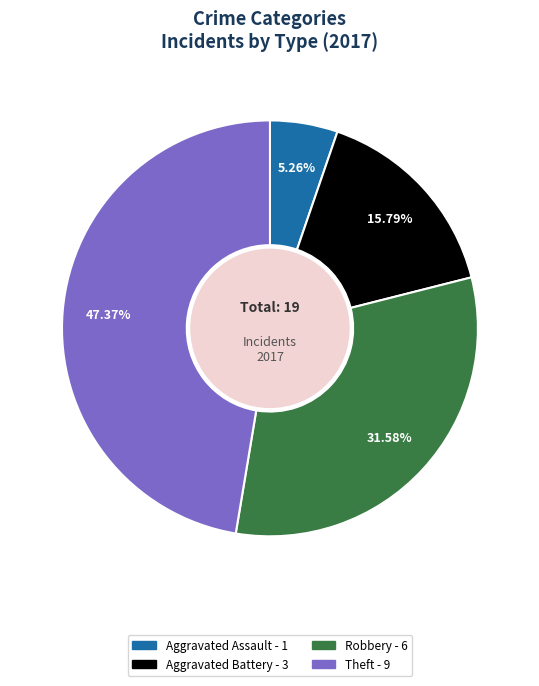

Is there a majority slice in this chart?

No